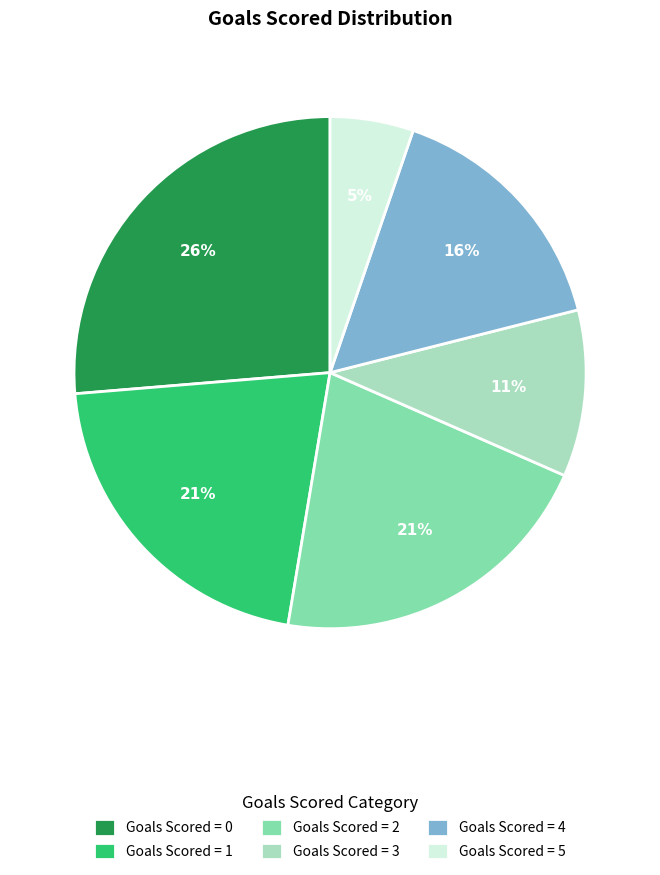

Combined, do Goals Scored = 4 and Goals Scored = 1 account for over 50%?

No